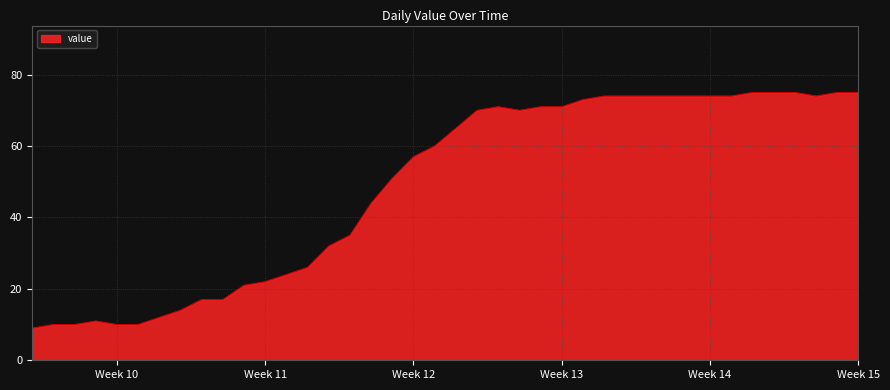

What is the difference between the maximum and minimum values?

66